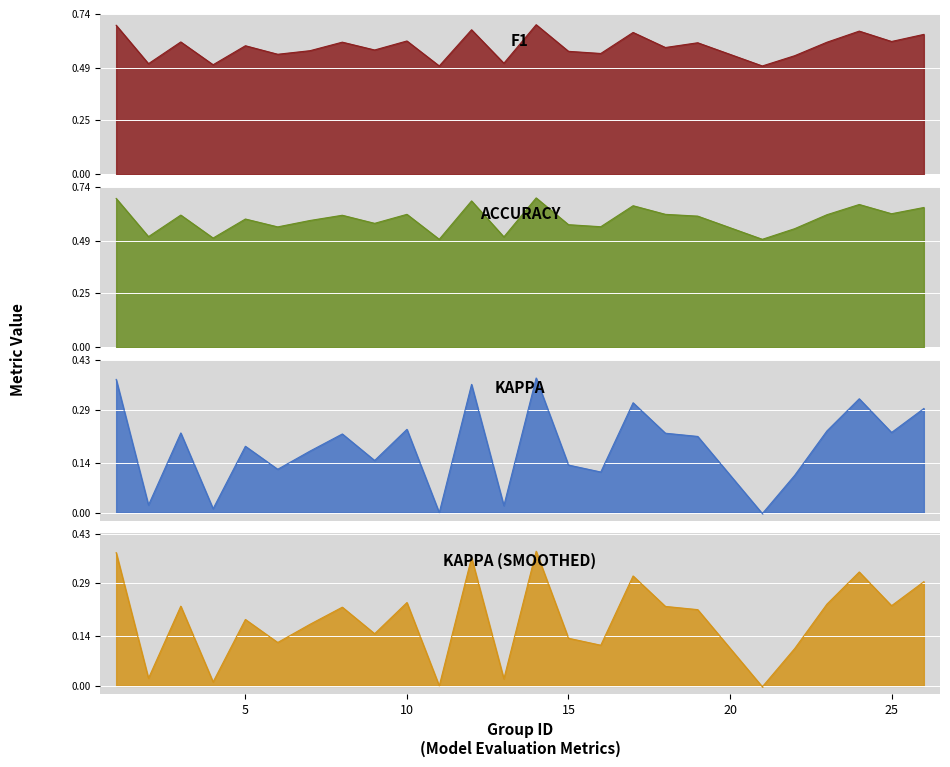

In f1, how many points are lower than both neighbors (excluding endpoints)?

10